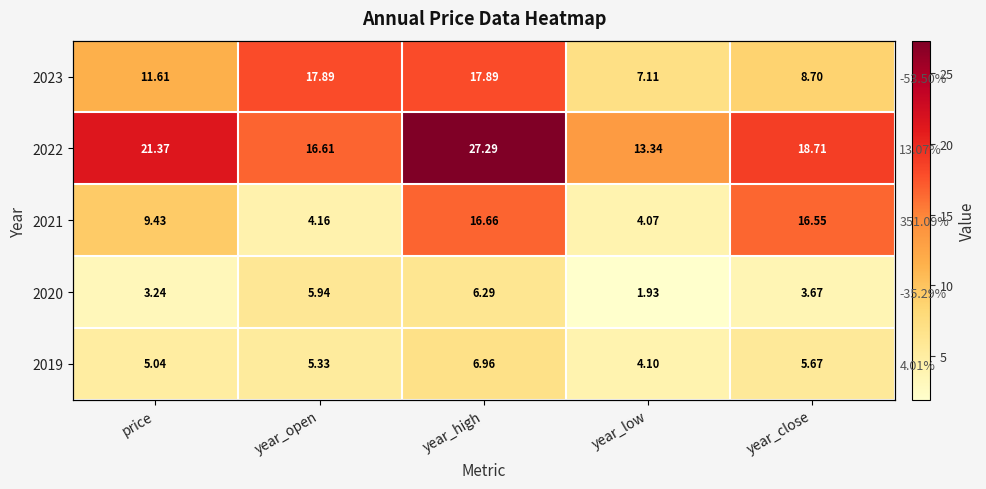

Count the number of categories in the chart.

5